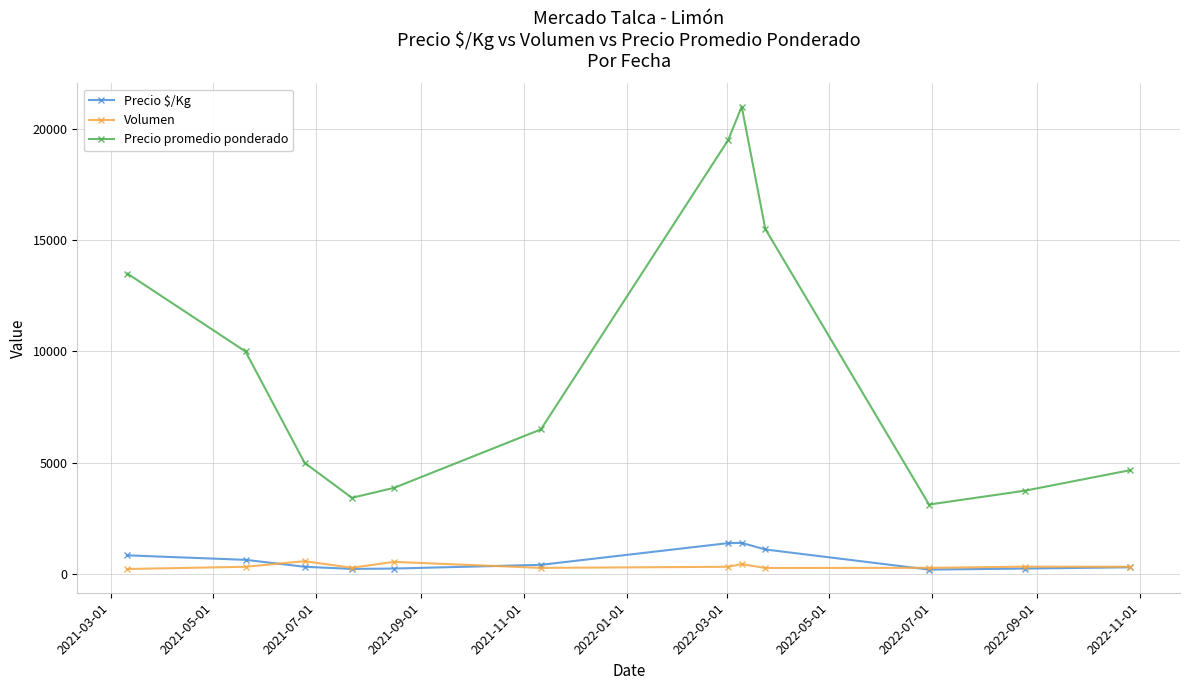

True or false: Volumen and Precio promedio ponderado cross at least once.

False